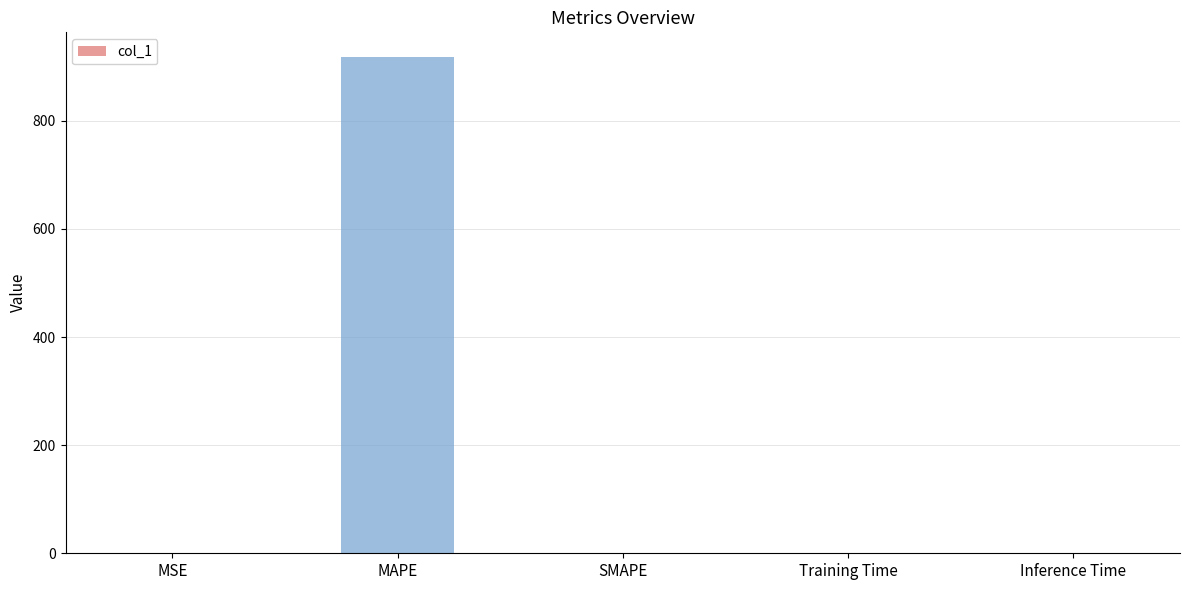

What is the sum of all values?

918.0